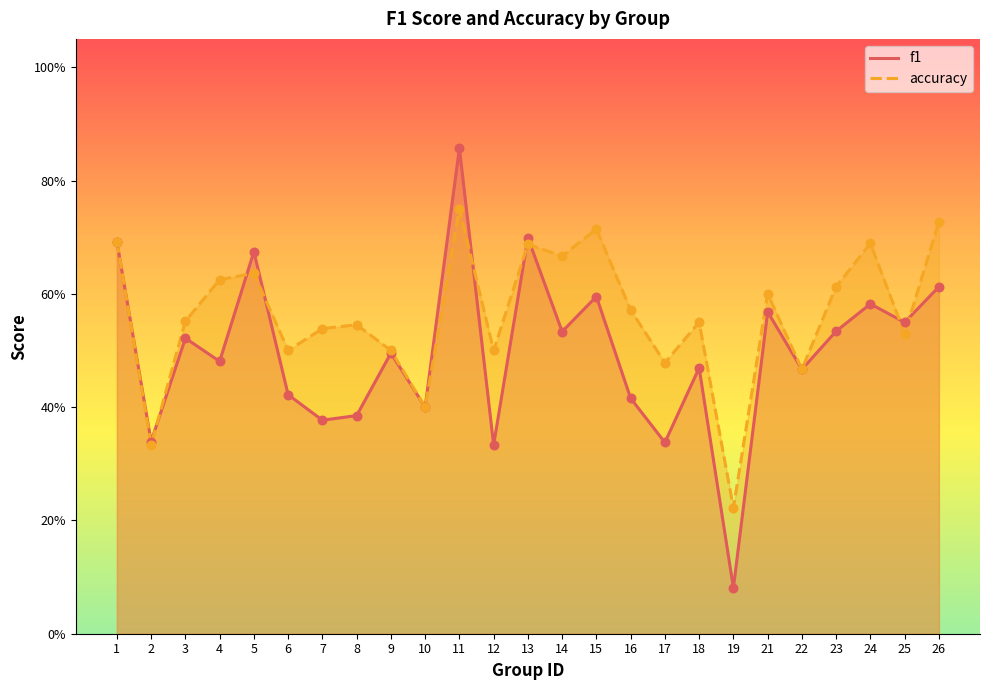

Which series contains the highest Y value?

f1